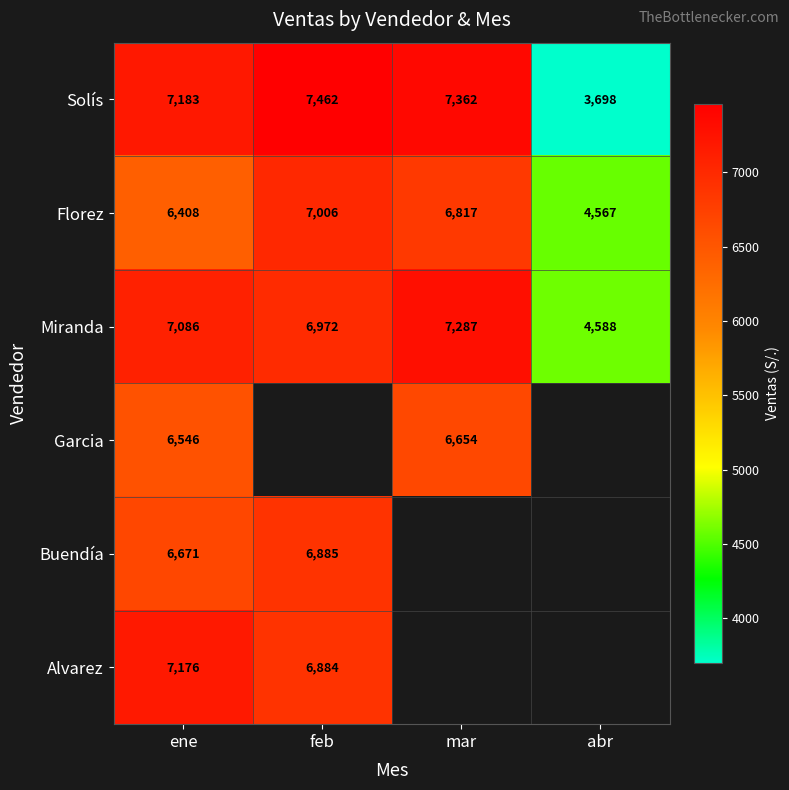

What is the spread (max minus min) of values at mar?

708.0